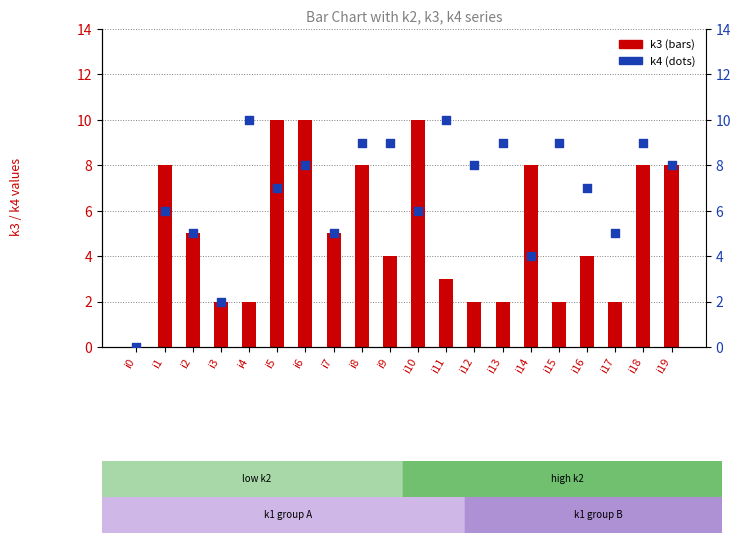

Which series has the largest total across all categories?

k4